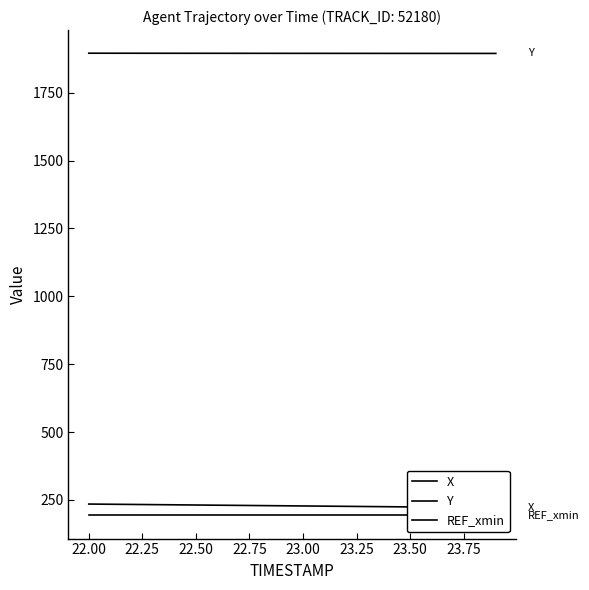

True or false: X and Y cross at least once.

False